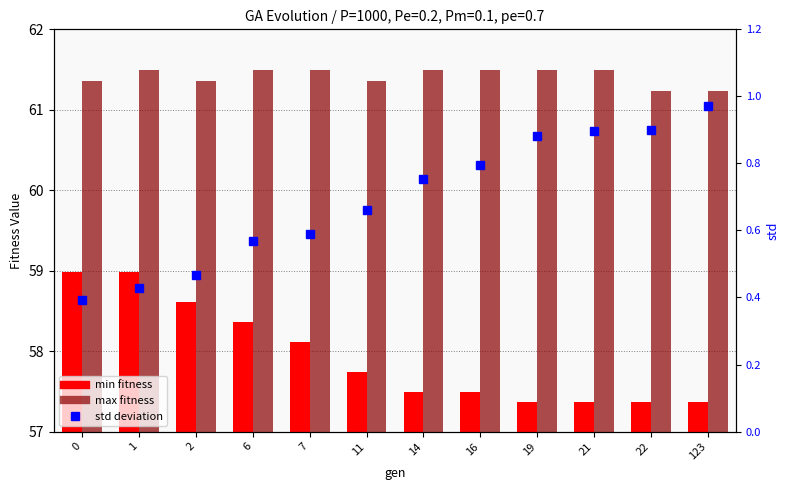

What is the approximate value of std deviation at 19?

0.9